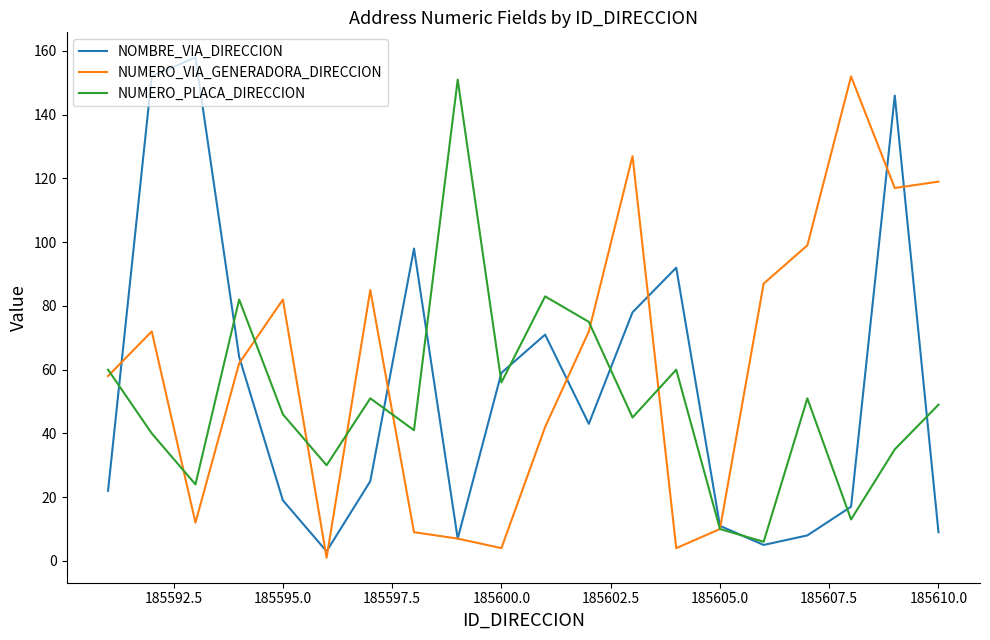

How many interior local peaks does the NUMERO_VIA_GENERADORA_DIRECCION series have?

5